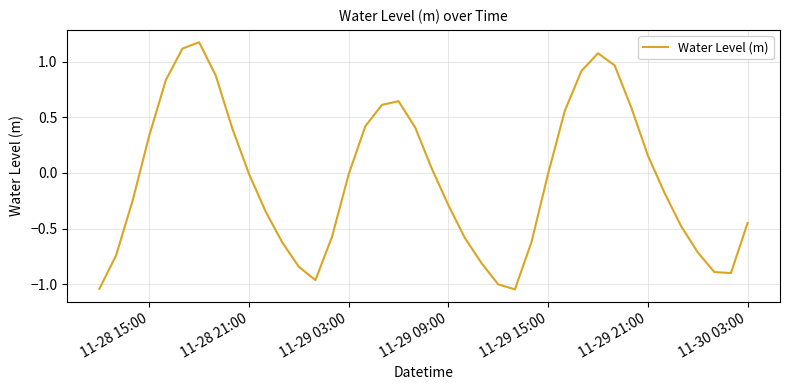

What is the difference between the maximum and minimum values?

2.2